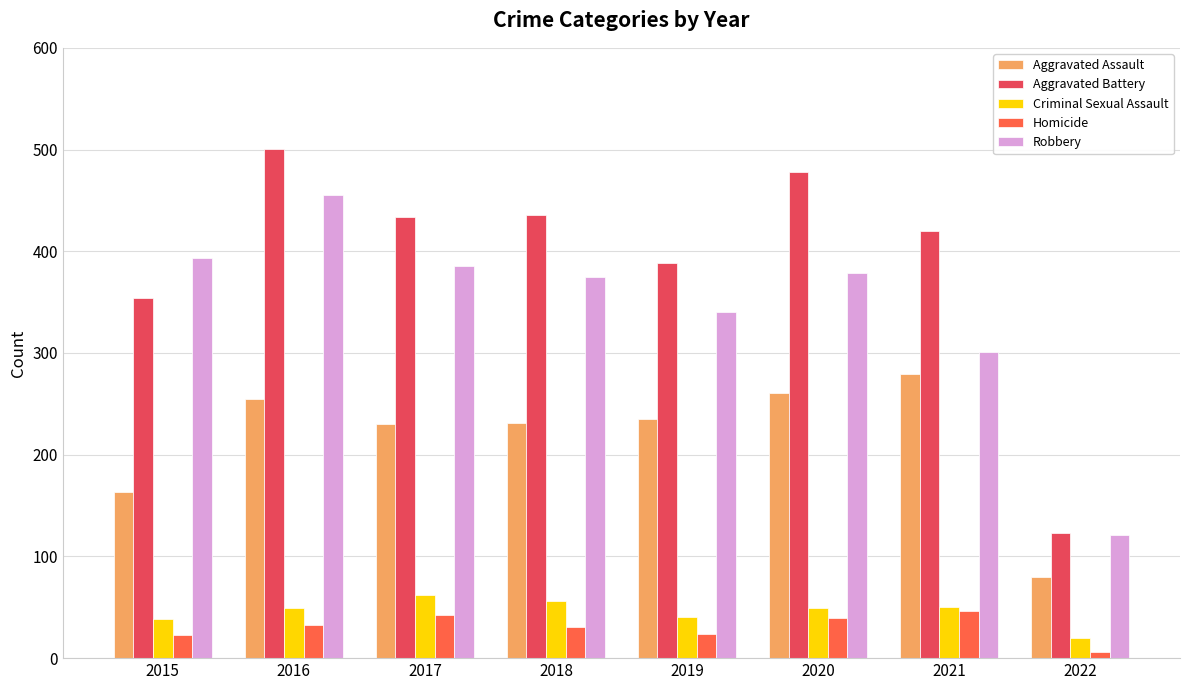

Where is Aggravated Battery nearest to the value 312?

2015